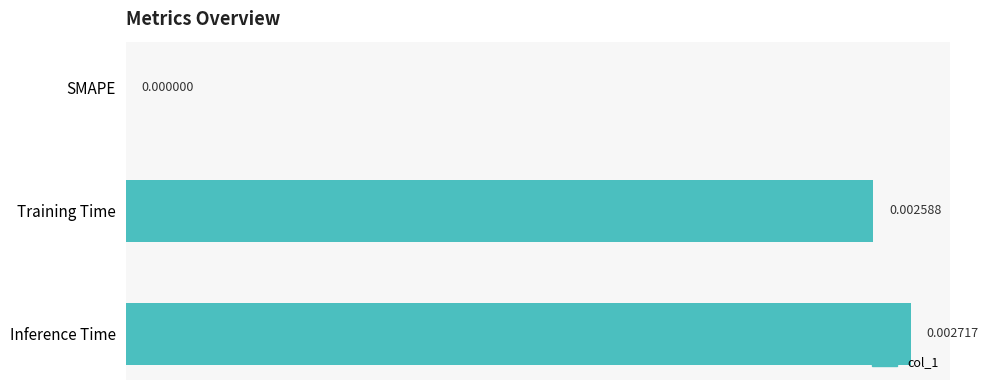

How many distinct data groups are displayed?

1